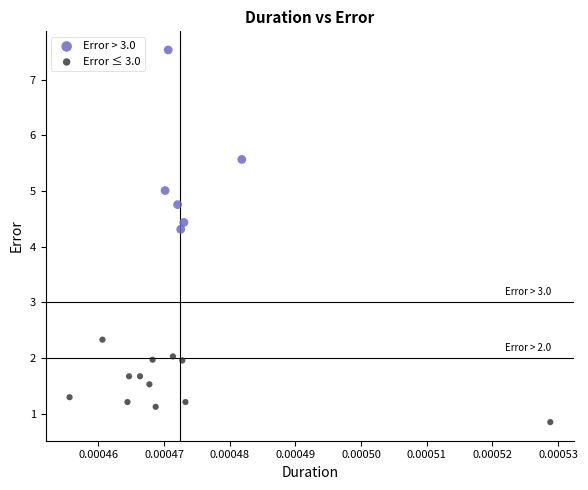

Which series contains the highest Y value?

Error > 3.0